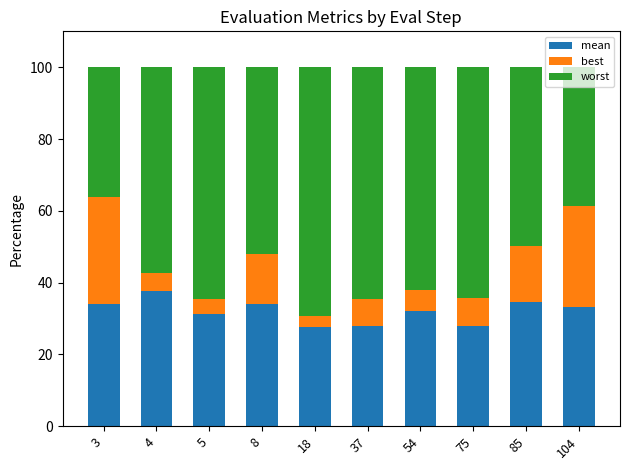

What is the lowest value of the mean series?

27.6